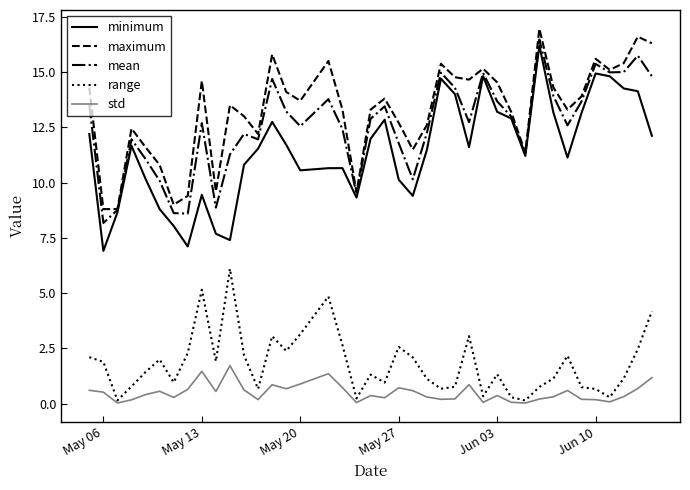

Which series has the largest total across all categories?

maximum